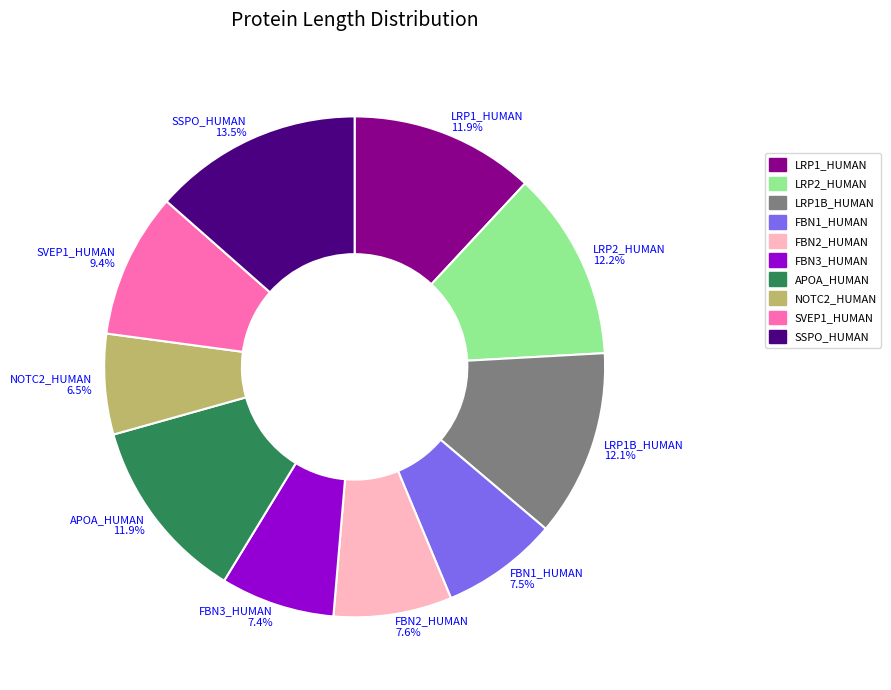

Is there any slice that represents more than half of the pie?

No